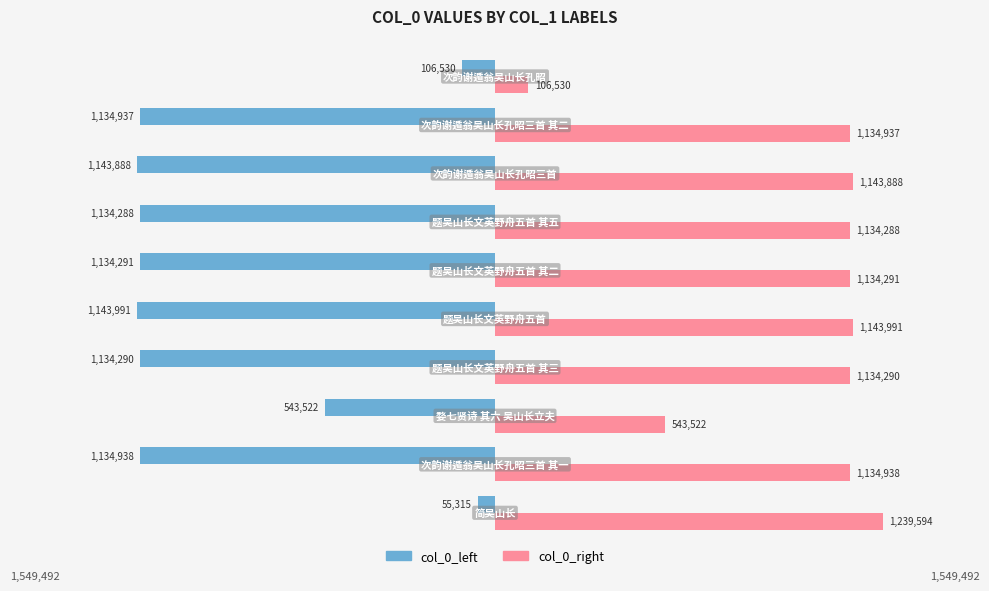

Reading right to left, extract all data points from this chart.

col_0_left: -106530	-1134937	-1143888	-1134288	-1134291	-1143991	-1134290	-543522	-1134938	-55315
col_0_right: 106530	1134937	1143888	1134288	1134291	1143991	1134290	543522	1134938	1239594